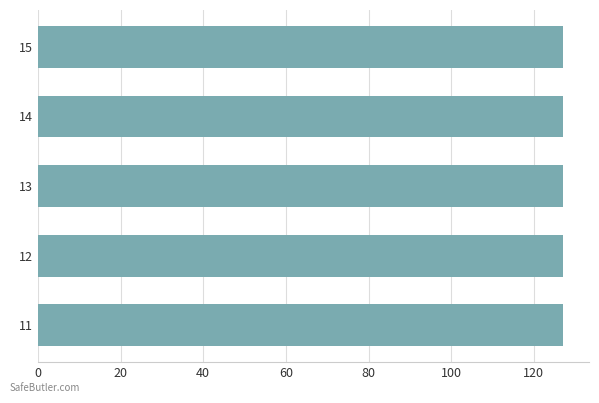

Does the chart contain any negative values?

No